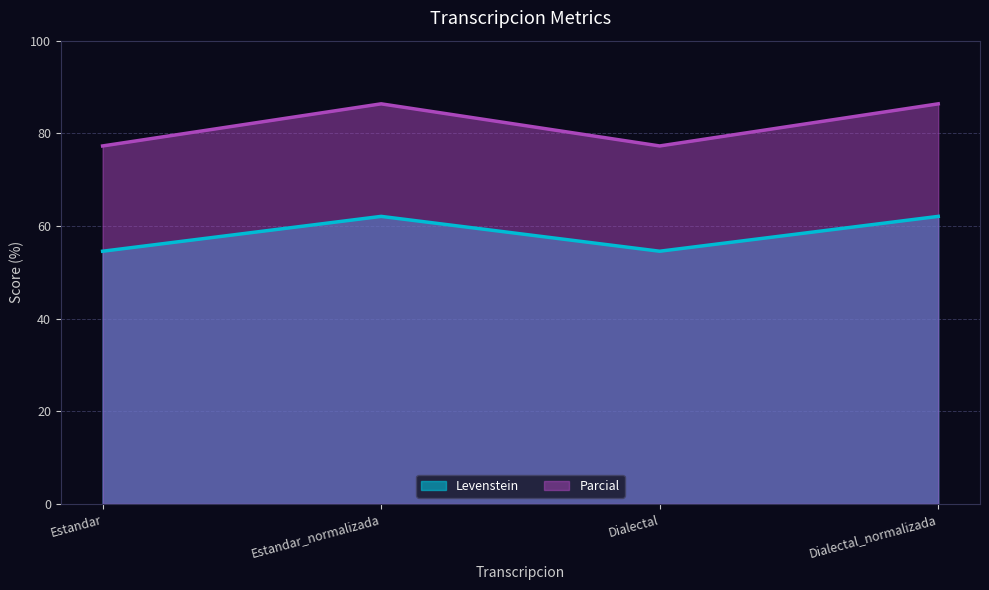

What is the highest value of the Levenstein series?

62.1